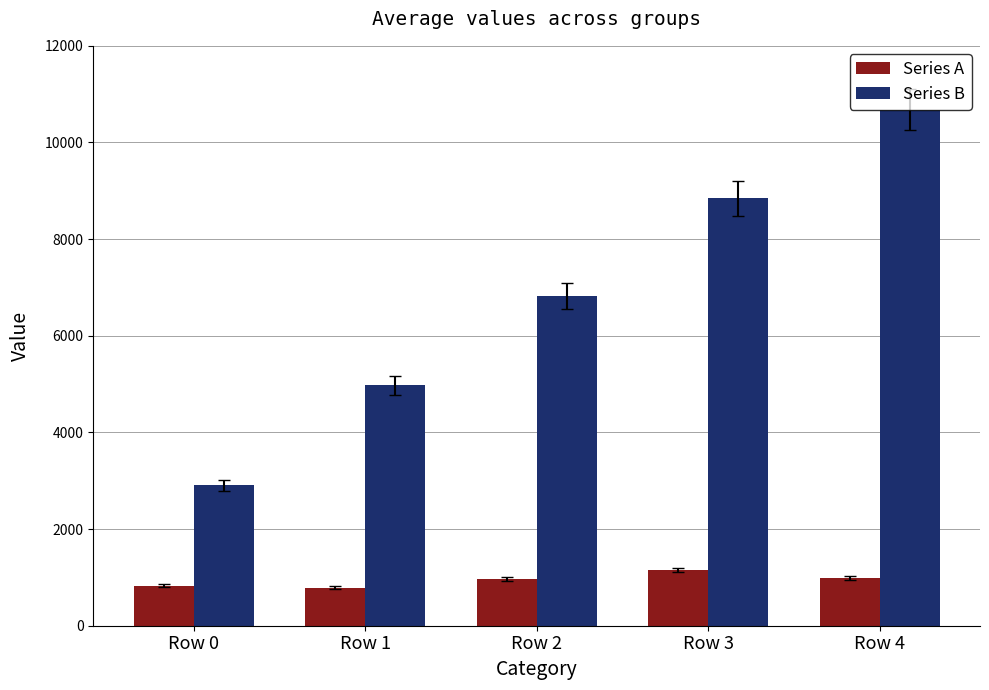

What is the total value across all series at Row 0?

3736.9